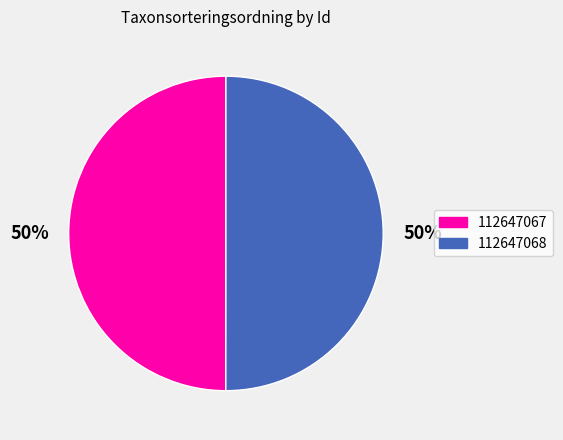

To the nearest percent, what portion does 112647068 represent?

50%